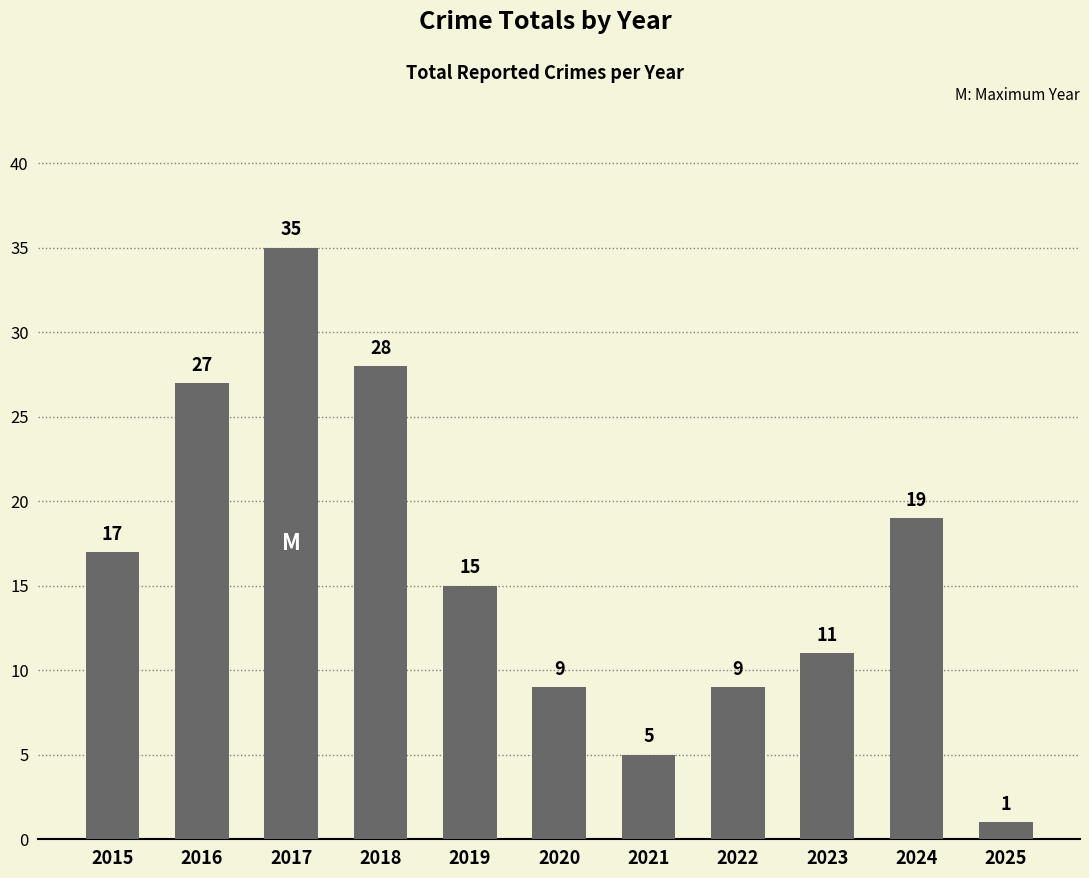

True or false: the data shows 6 at 2019.

False